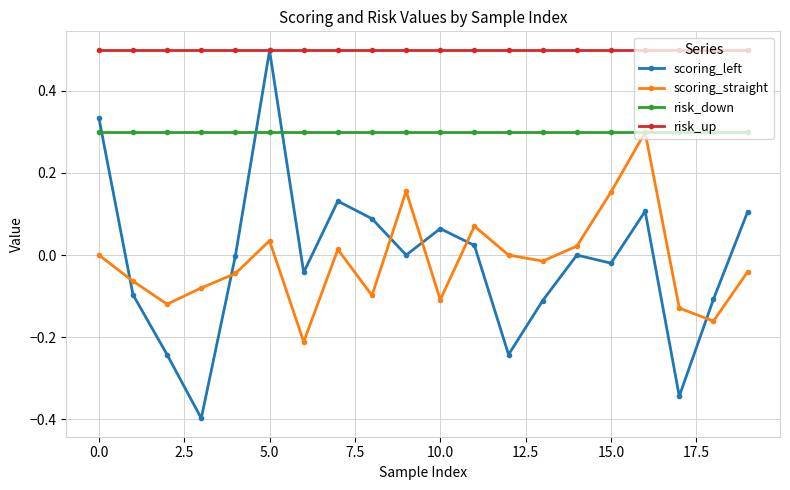

Does the chart display data point markers on the line(s)?

Yes